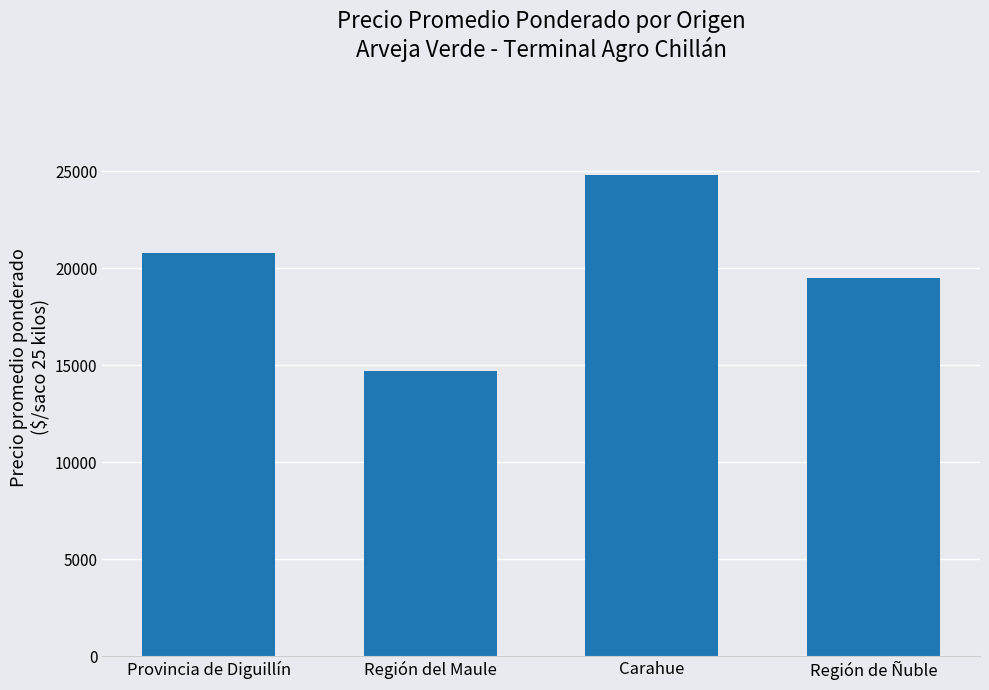

What is the label of the 4th bar from the right?

Provincia de Diguillín